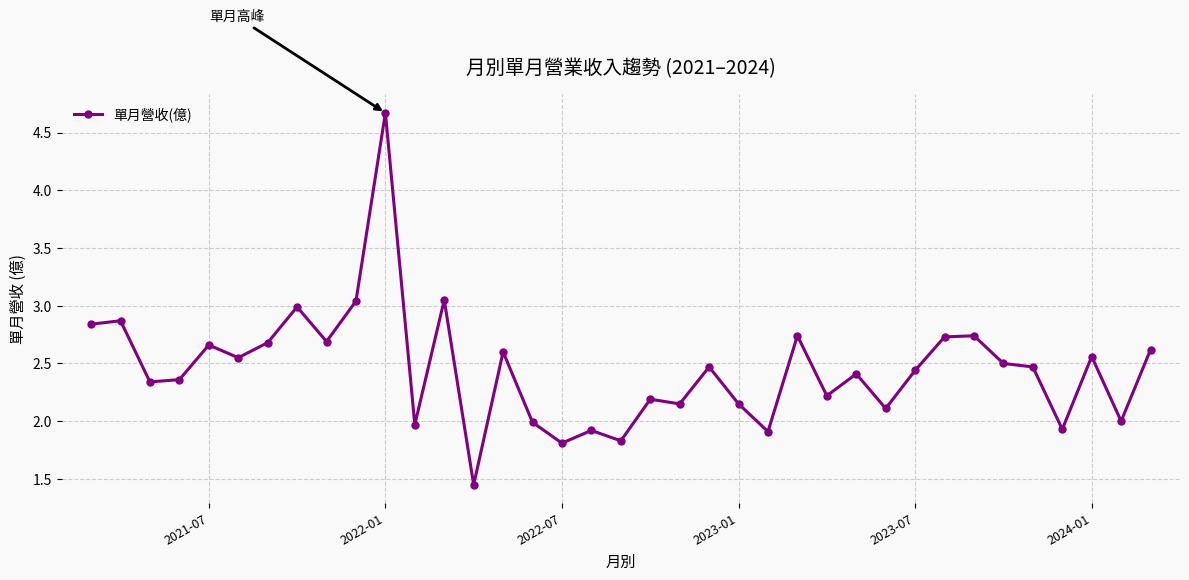

What is the difference between the maximum and minimum values?

3.2